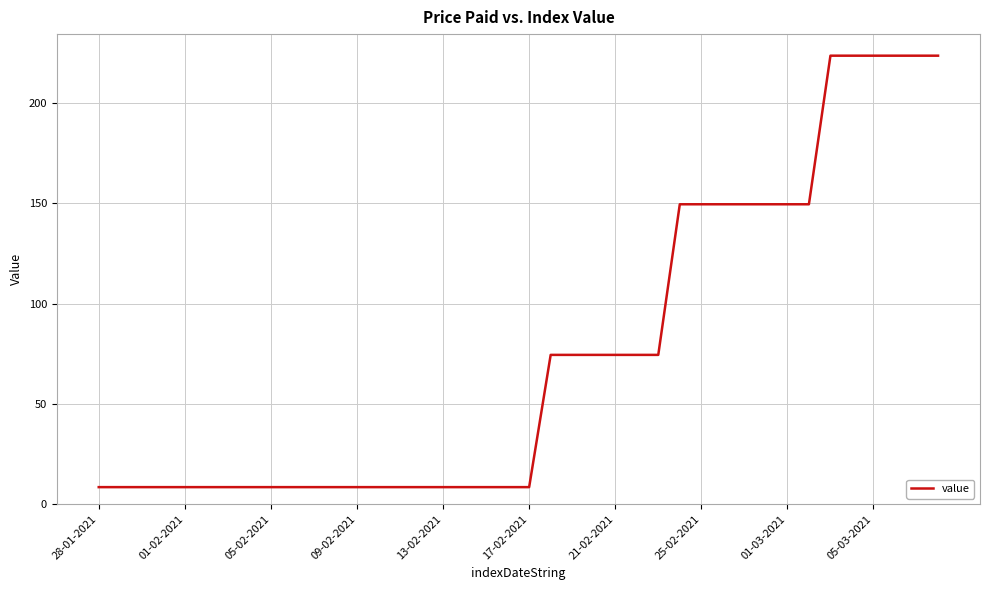

What is the difference between the maximum and minimum values?

215.1